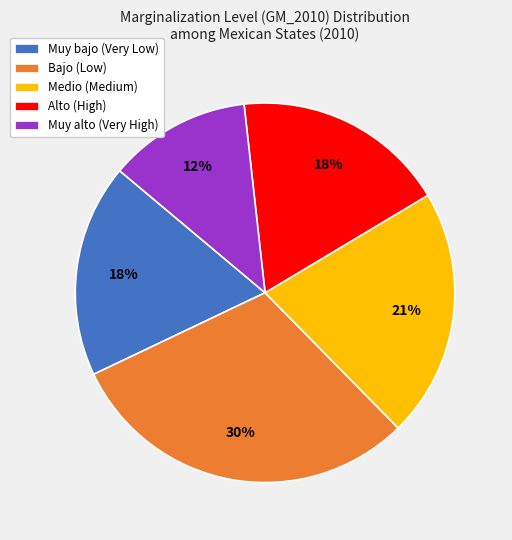

Which category has the biggest portion of the pie?

Bajo